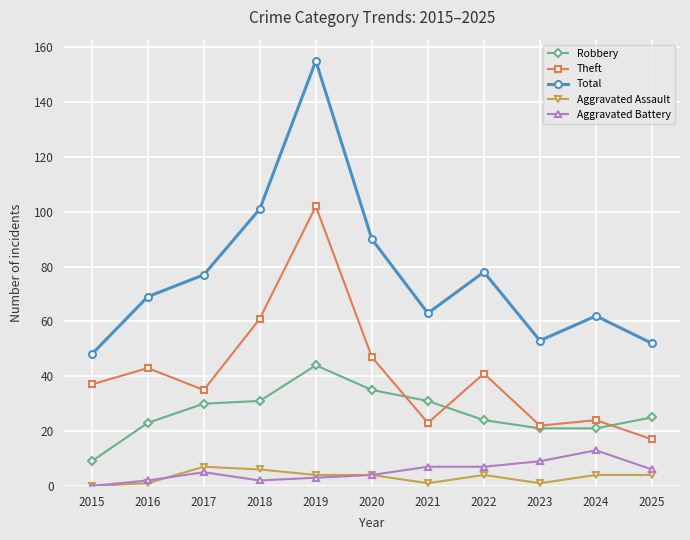

What is the average value of the Aggravated Assault series?

3